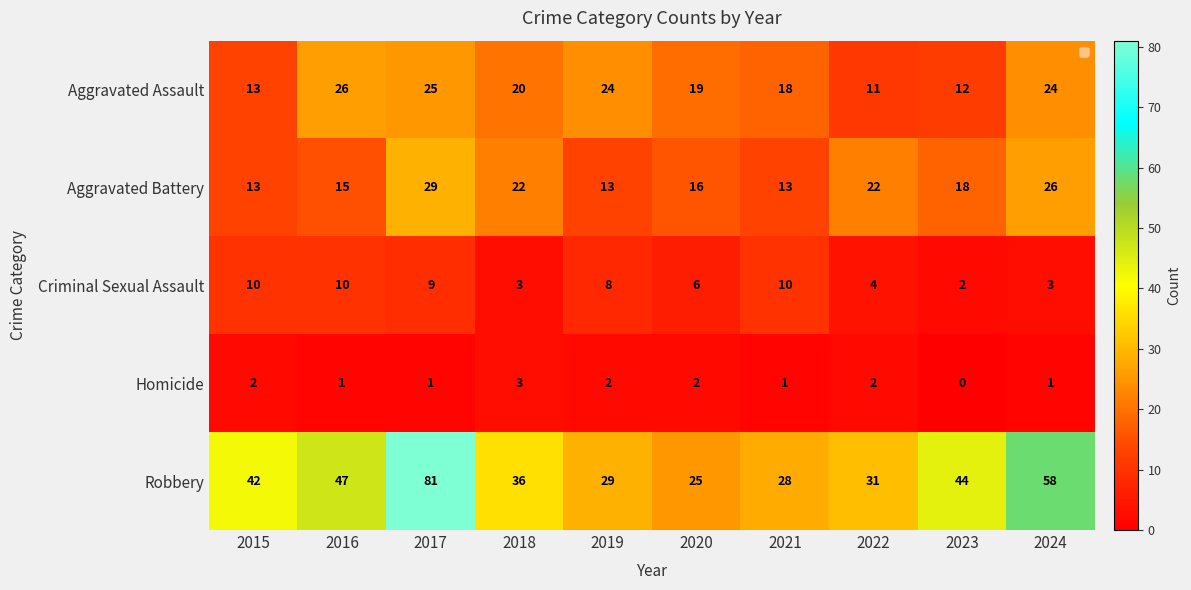

What is the total value across all series at 2015?

80